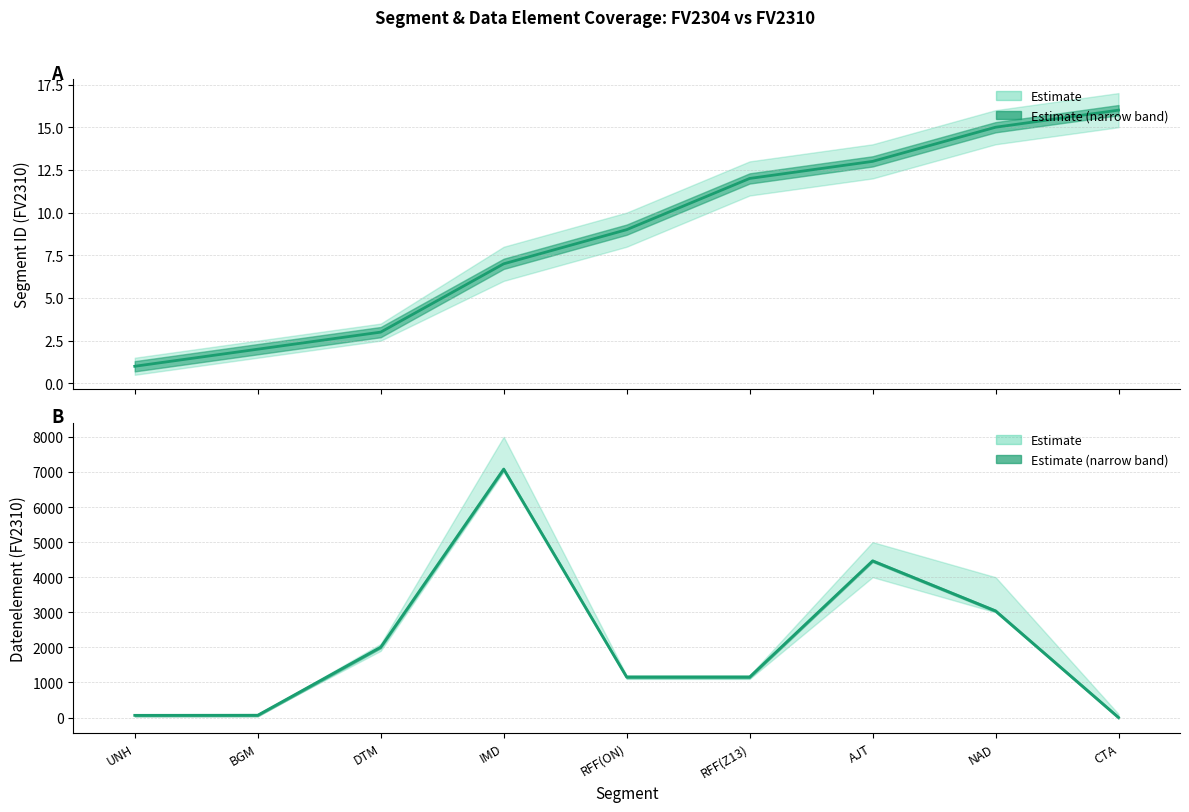

At which label is Datenelement FV2310 closest to 3540?

NAD